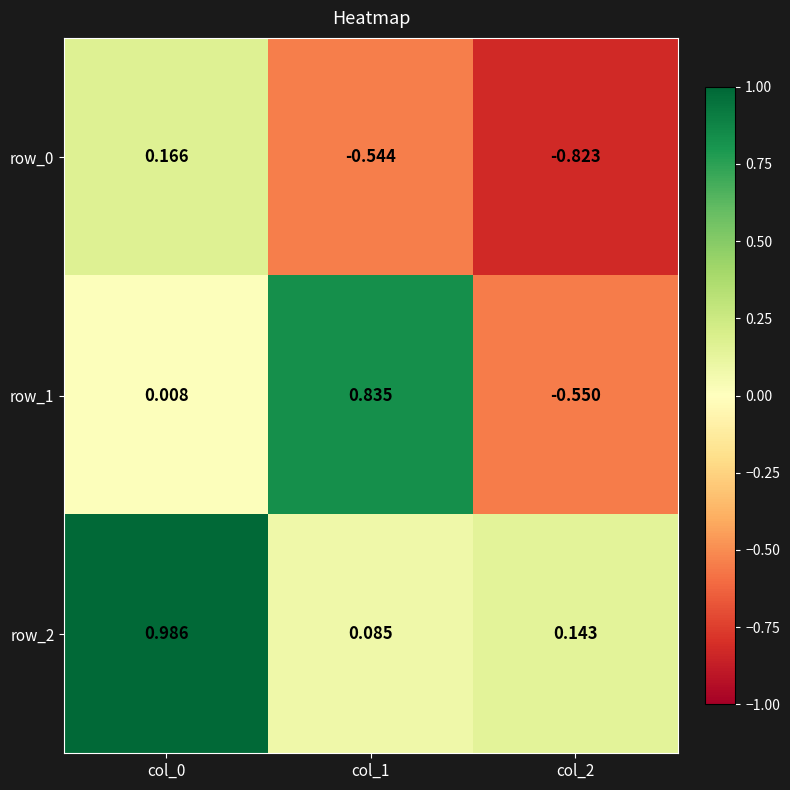

Is the value of row_2 at col_0 greater than the value of row_1 at col_0?

Yes